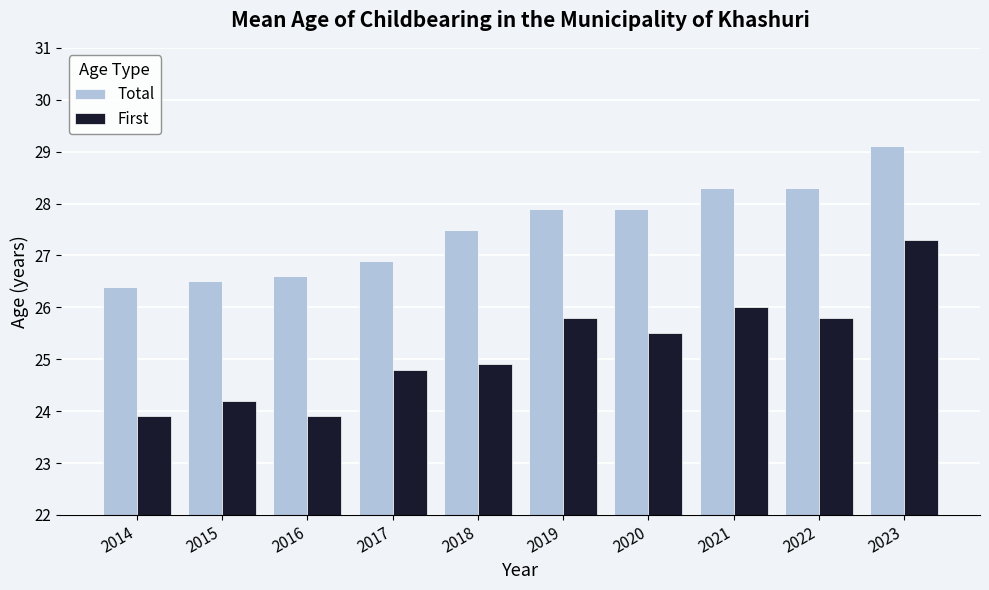

Reading left to right, extract all data points from this chart.

Total: 2014=26.4	2015=26.5	2016=26.6	2017=26.9	2018=27.5	2019=27.9	2020=27.9	2021=28.3	2022=28.3	2023=29.1
First: 2014=23.9	2015=24.2	2016=23.9	2017=24.8	2018=24.9	2019=25.8	2020=25.5	2021=26.0	2022=25.8	2023=27.3